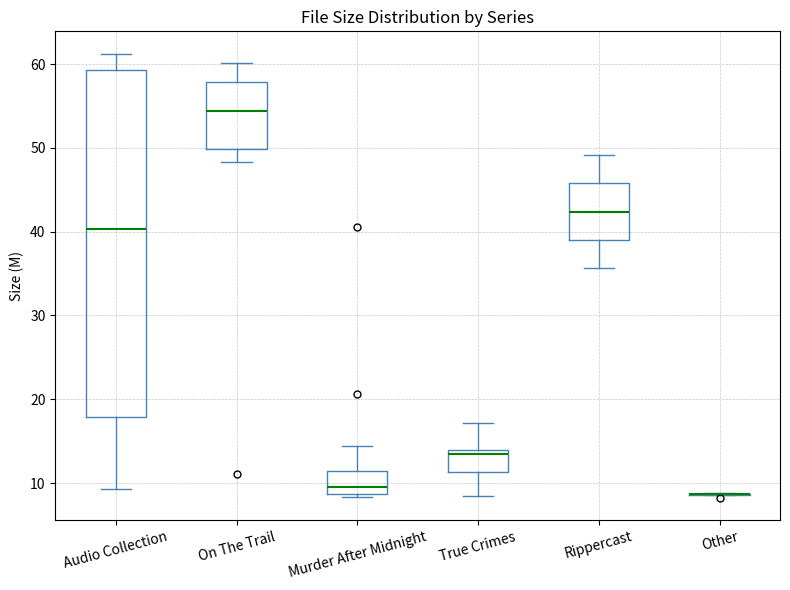

Reading left to right, transcribe this box plot: for each box, give where its median line is, the range the box spans, and where its two whiskers end, as read against the y-axis. The values are not printed on the chart, so give them approximately, as read against the axis.

Audio Collection: median 40, box 18 to 59, whiskers 9 to 61
On The Trail: median 54, box 50 to 58, whiskers 48 to 60
Murder After Midnight: median 9 (just above the box's lower edge), box 9 to 11, whiskers 8 to 14
True Crimes: median 14 (just below the box's upper edge), box 11 to 14, whiskers 8 to 17
Rippercast: median 42, box 39 to 46, whiskers 36 to 49
Other: box collapsed to a line at 9, whiskers 9 to 9